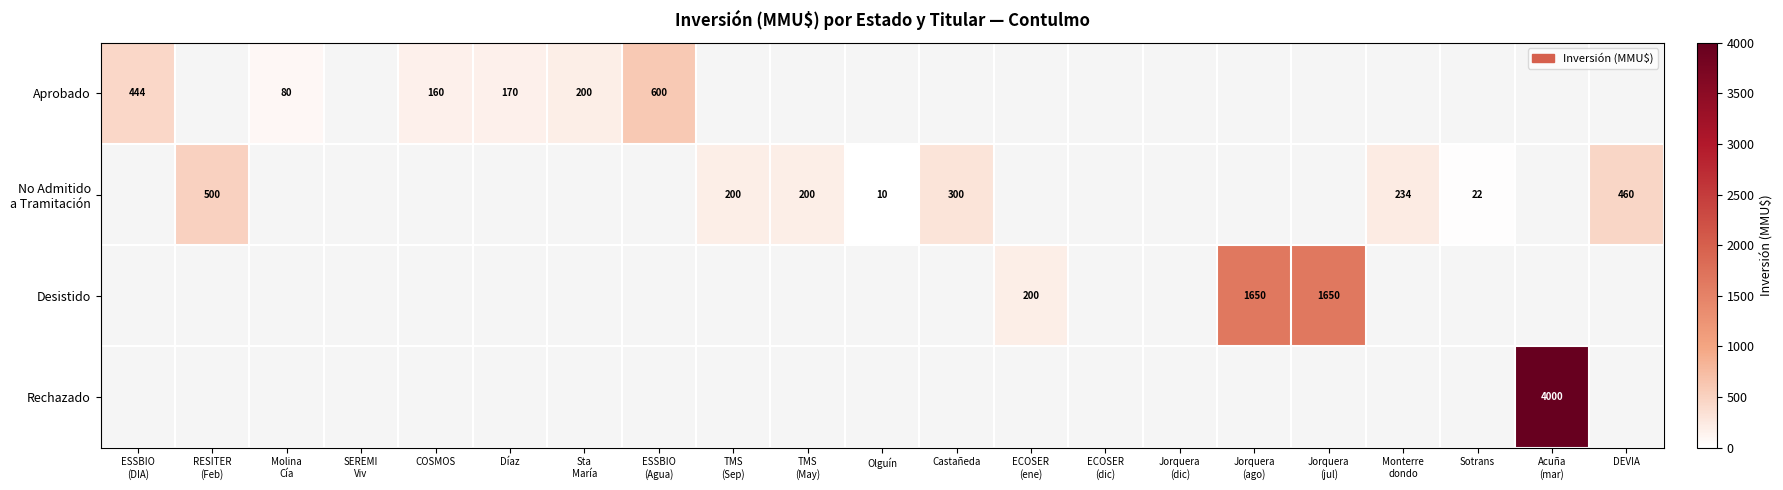

What is the smallest value displayed?

10.0